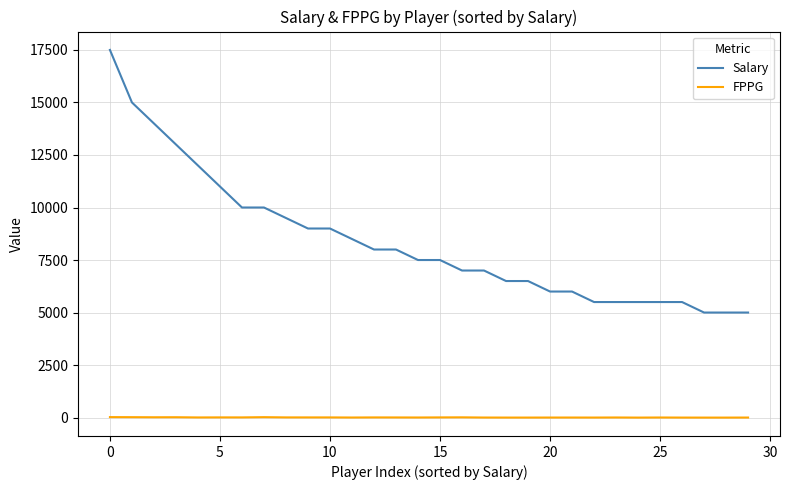

What is the greatest value displayed?

17500.0